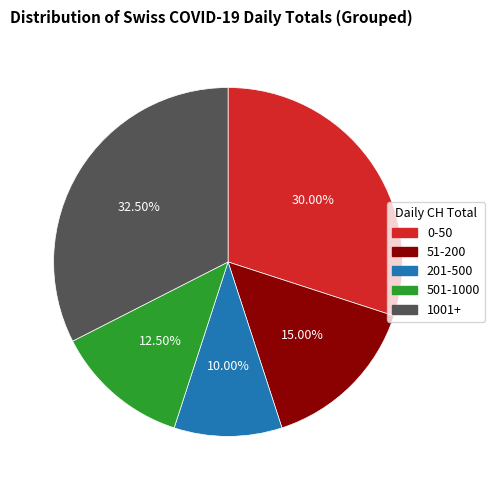

Is there a majority slice in this chart?

No